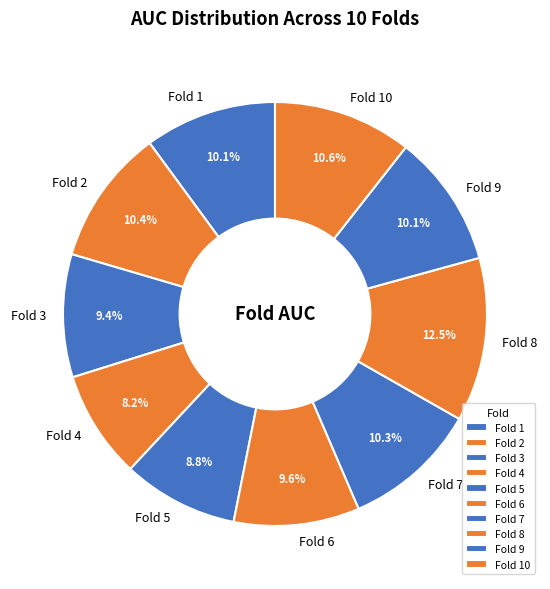

Do Fold 3 and Fold 5 together represent more than half of the pie?

No